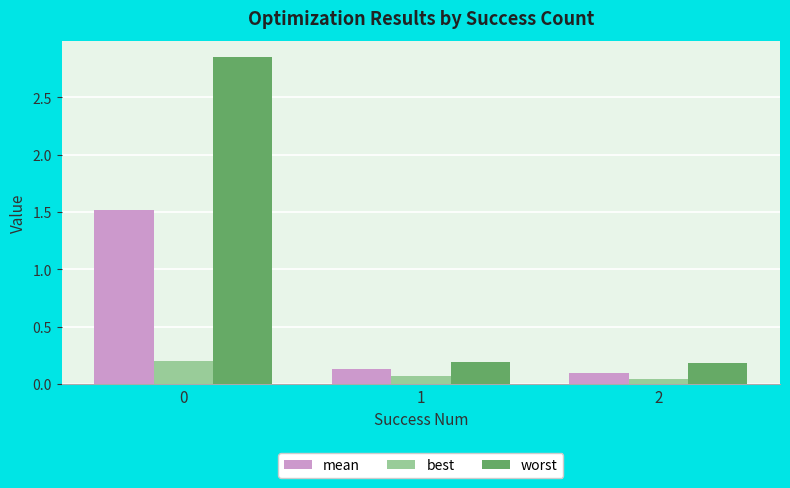

The value of mean at 1 is 0.1. True or false?

True